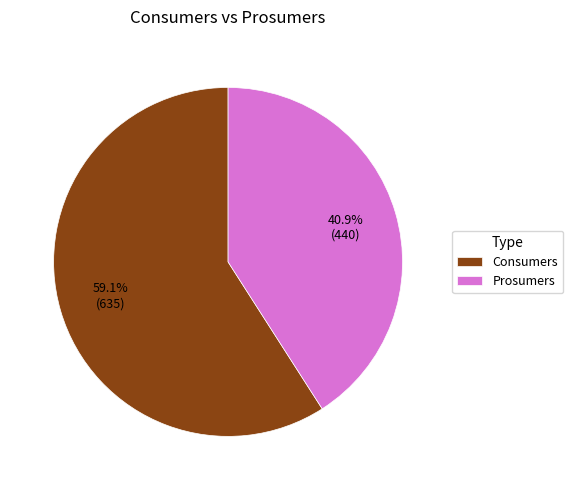

Rank the categories by value from lowest to highest.

Prosumers, Consumers